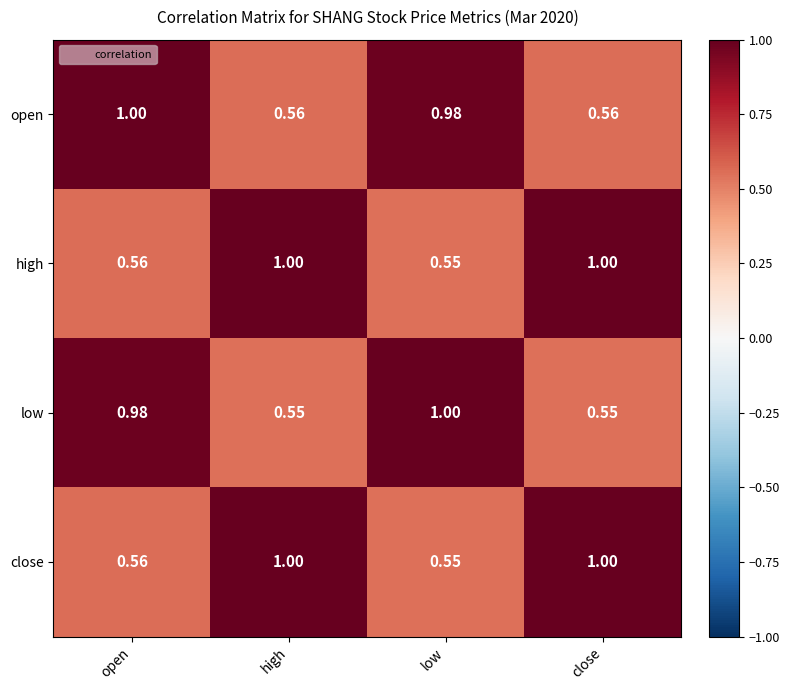

Is the value of high at low greater than the value of open at close?

No